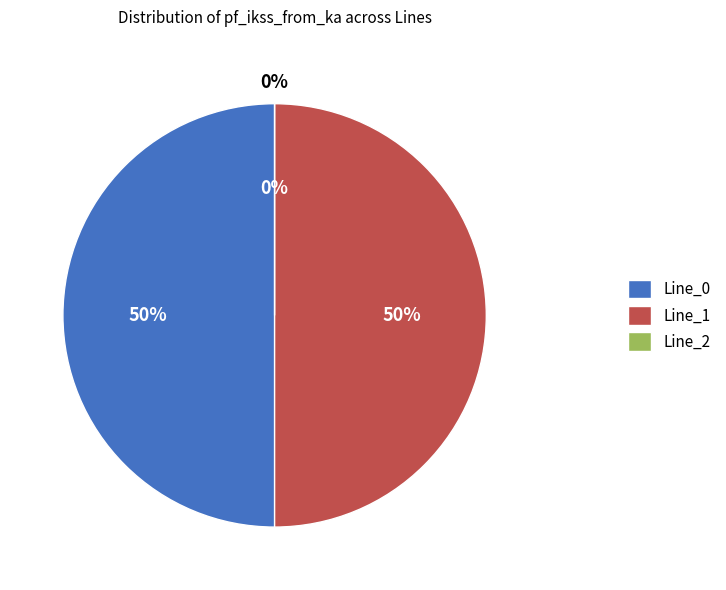

Is it true that Line_0 is 64% of the pie?

False